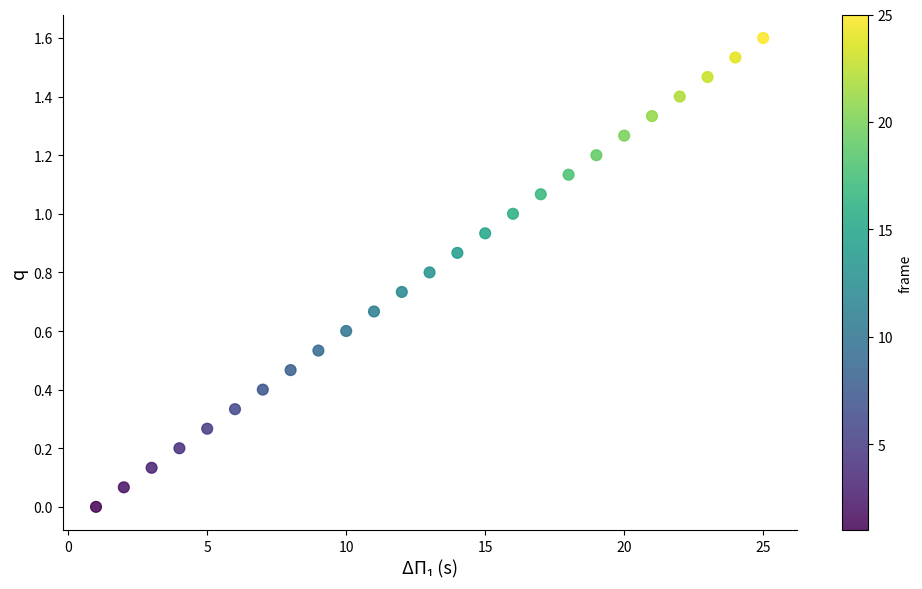

What is the range of Y values (max minus min)?

1.6